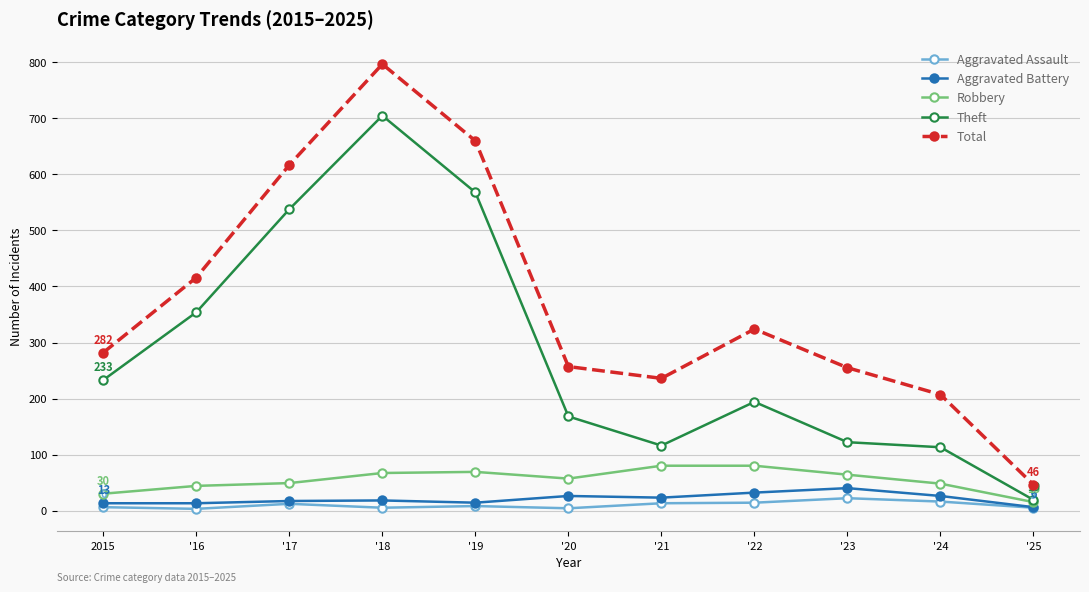

True or false: Theft has a value of 60 at 2015.

False